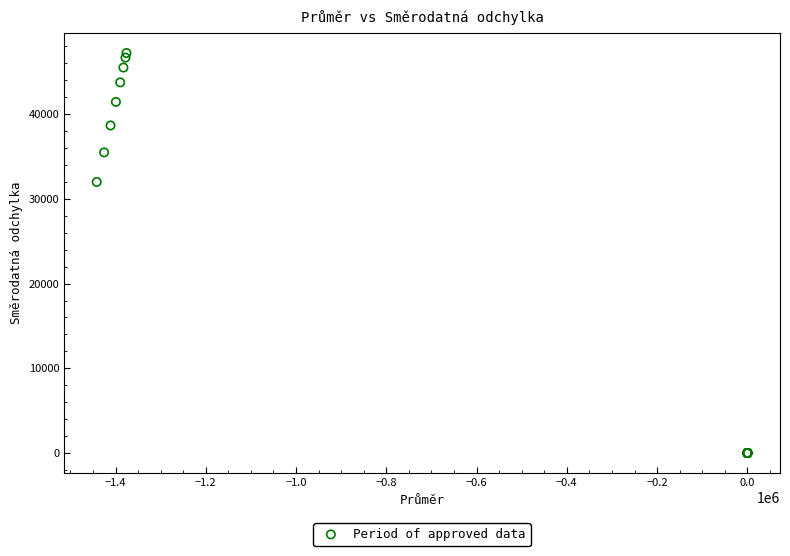

What Y value in the scatter plot is closest to 23603?

31990.4